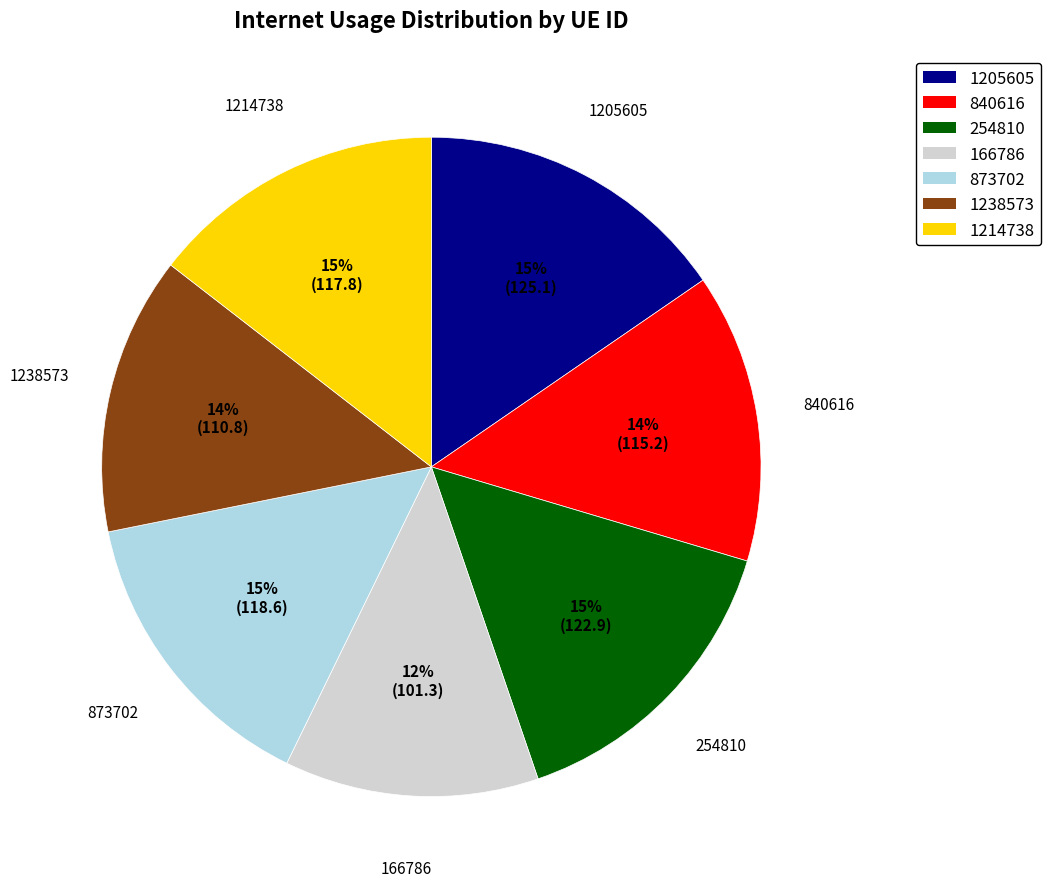

To the nearest percent, what is the difference between the largest and smallest slice percentages?

3%